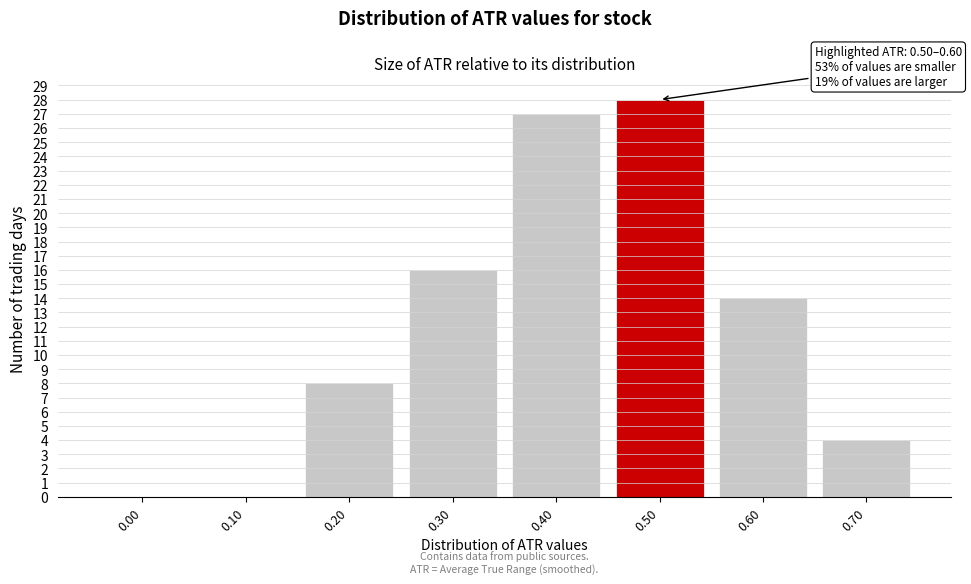

Reading left to right, transcribe all the data shown in this chart.

0.00=0	0.10=0	0.20=8	0.30=16	0.40=27	0.50=28	0.60=14	0.70=4